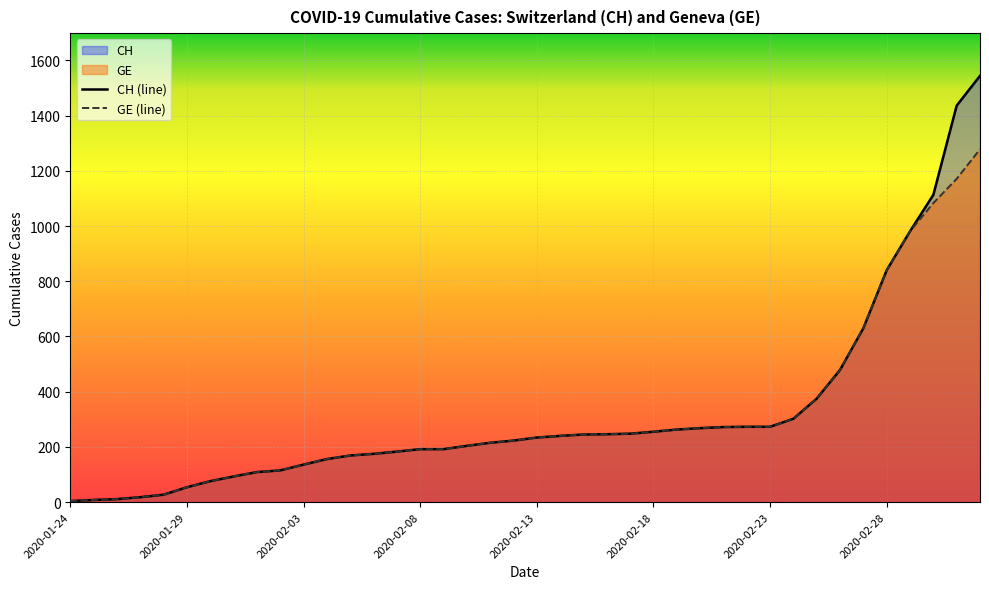

Count the number of categories in the chart.

40